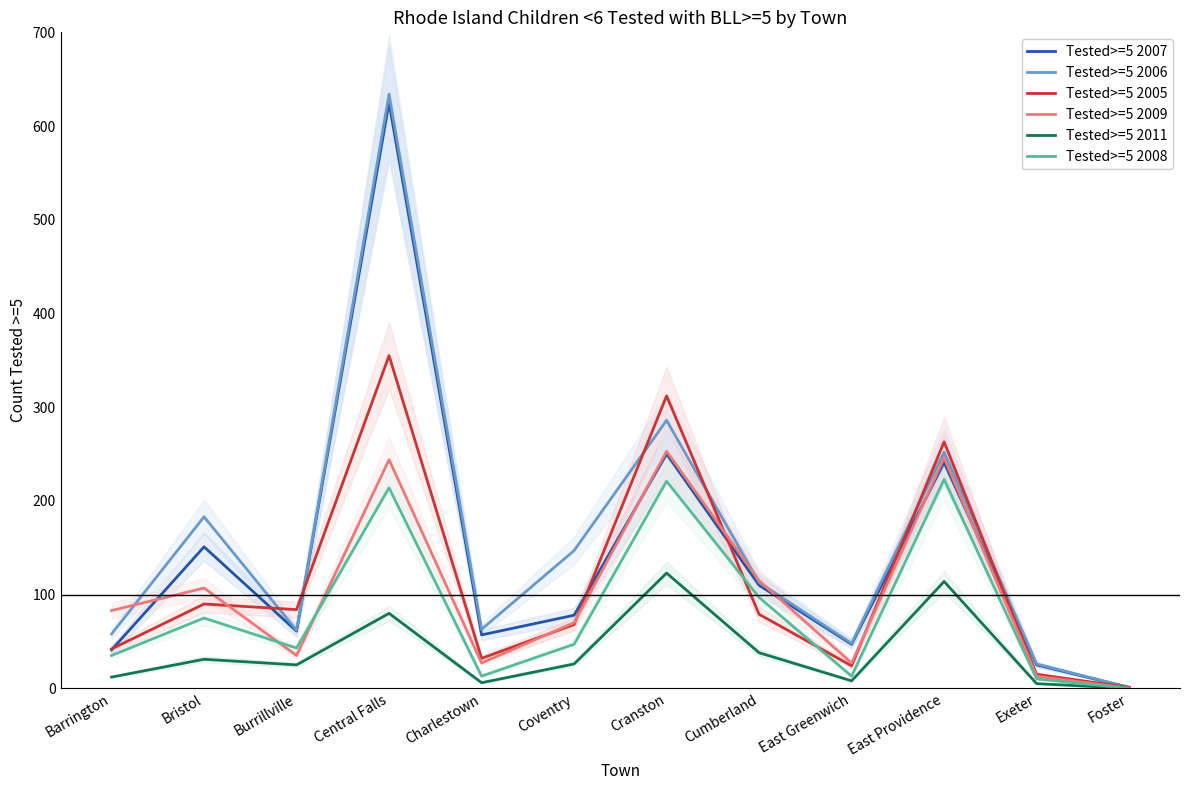

Between which two adjacent categories do Tested>=5 2005 and Tested>=5 2006 first intersect?

Bristol and Burrillville